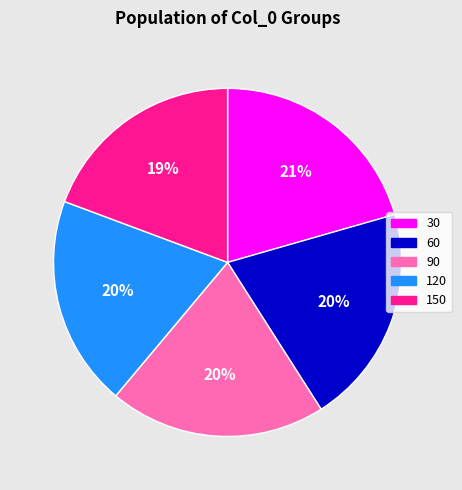

True or false: 90 accounts for 20% of the total.

True